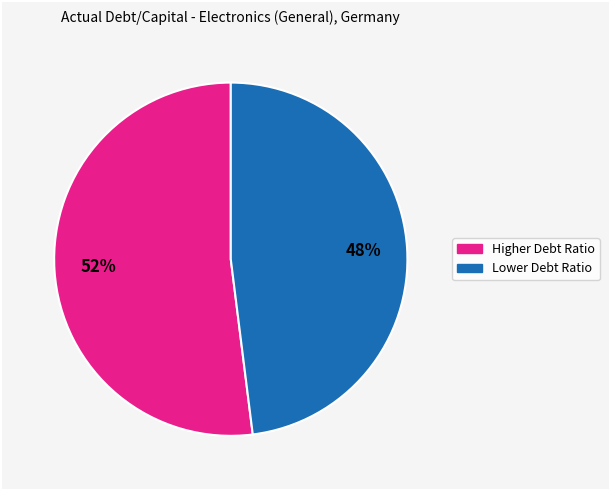

Count the number of slices in the pie.

2